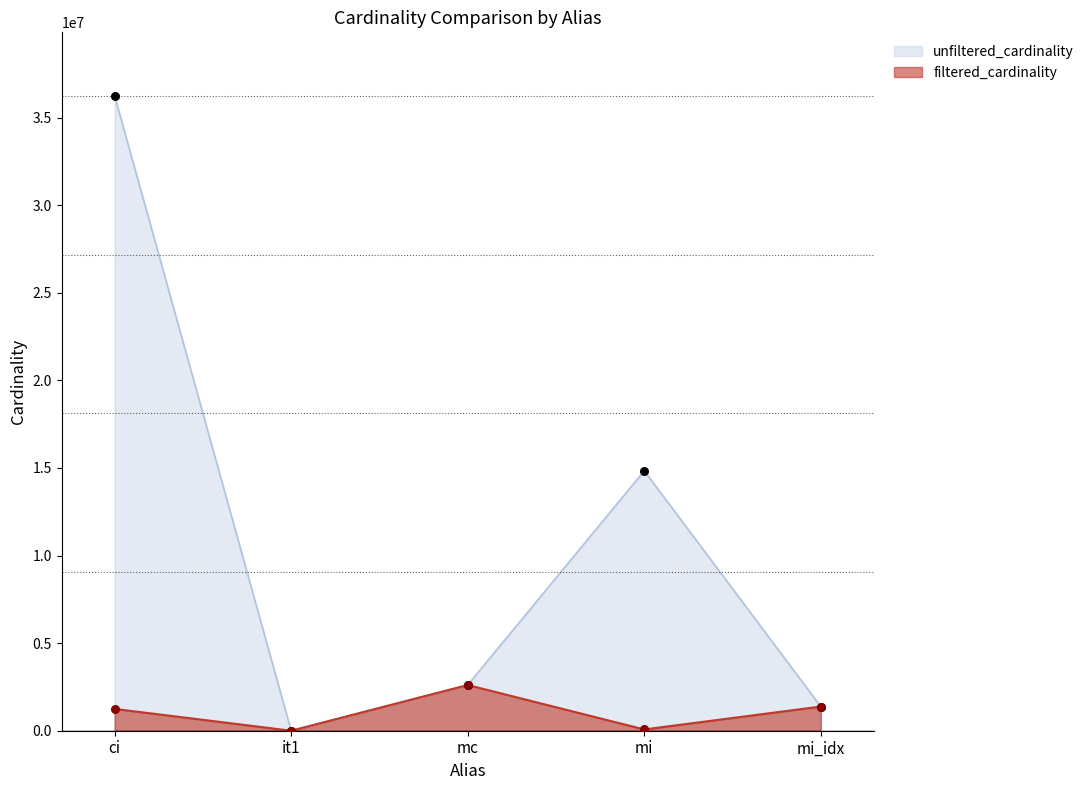

At how many categories does at least one series exceed 34626767?

1